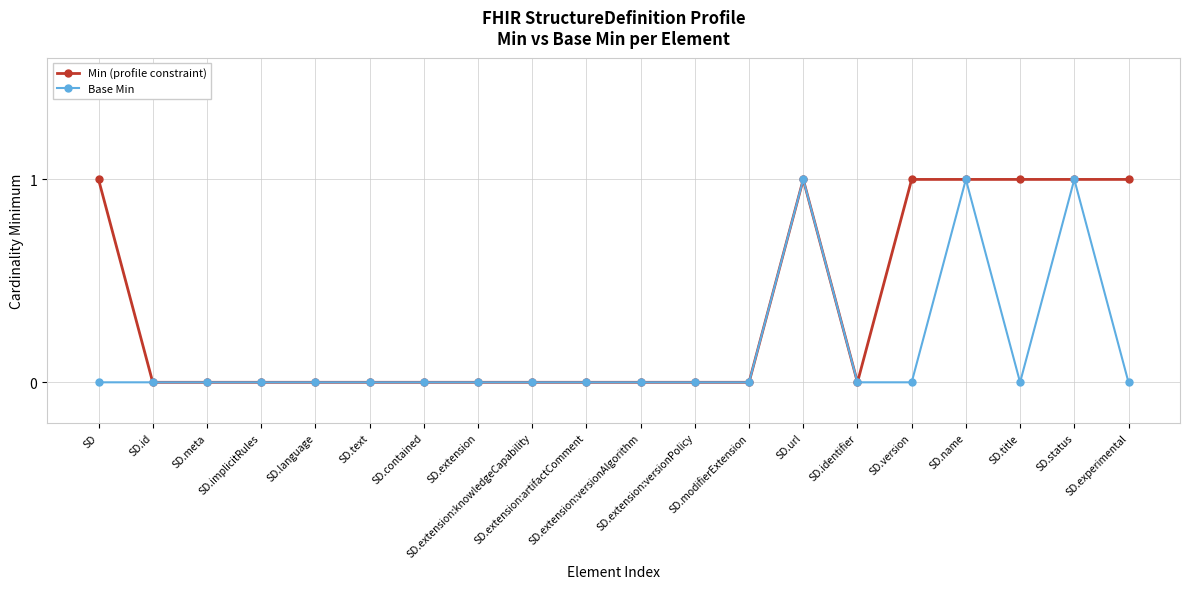

Rank the series by their average value, from highest to lowest.

Min (profile constraint), Base Min